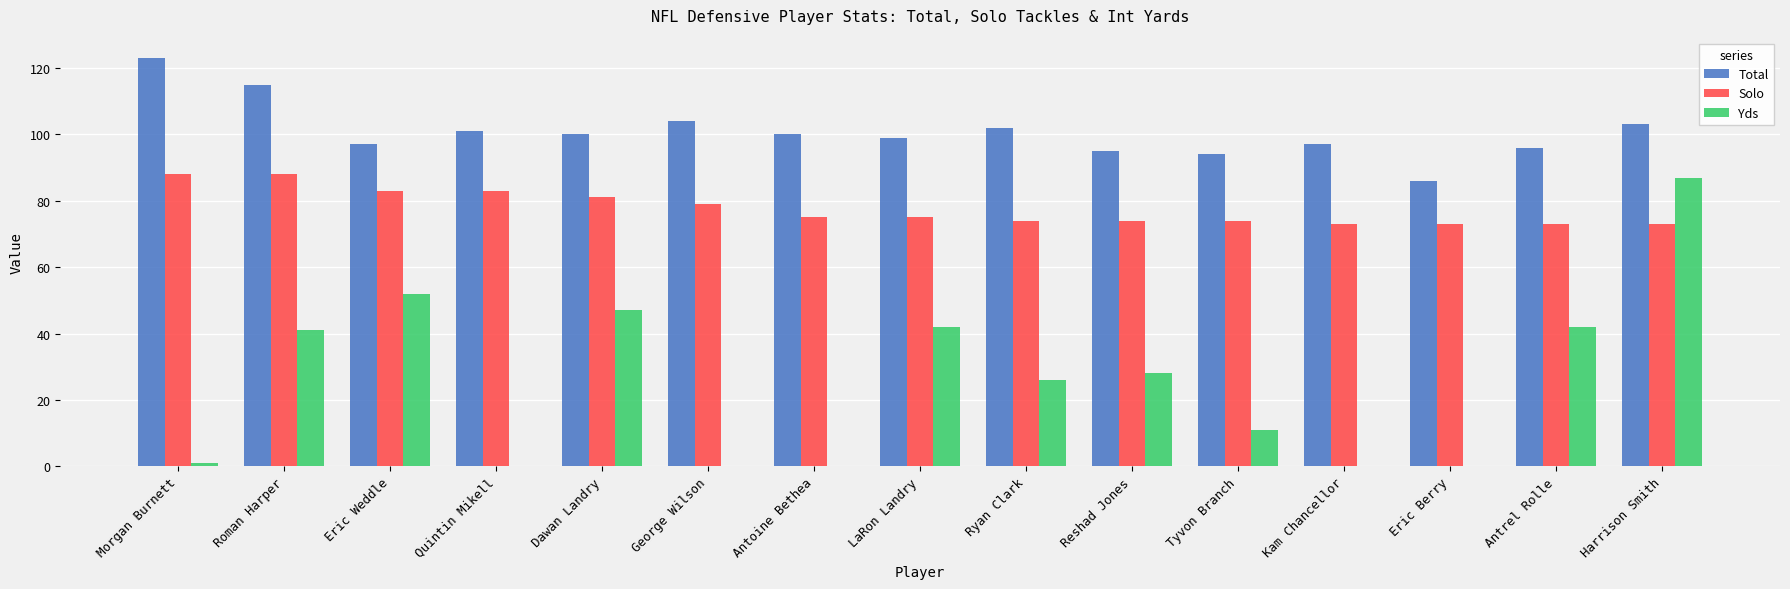

The Total series shows 150 at Eric Weddle. True or false?

False